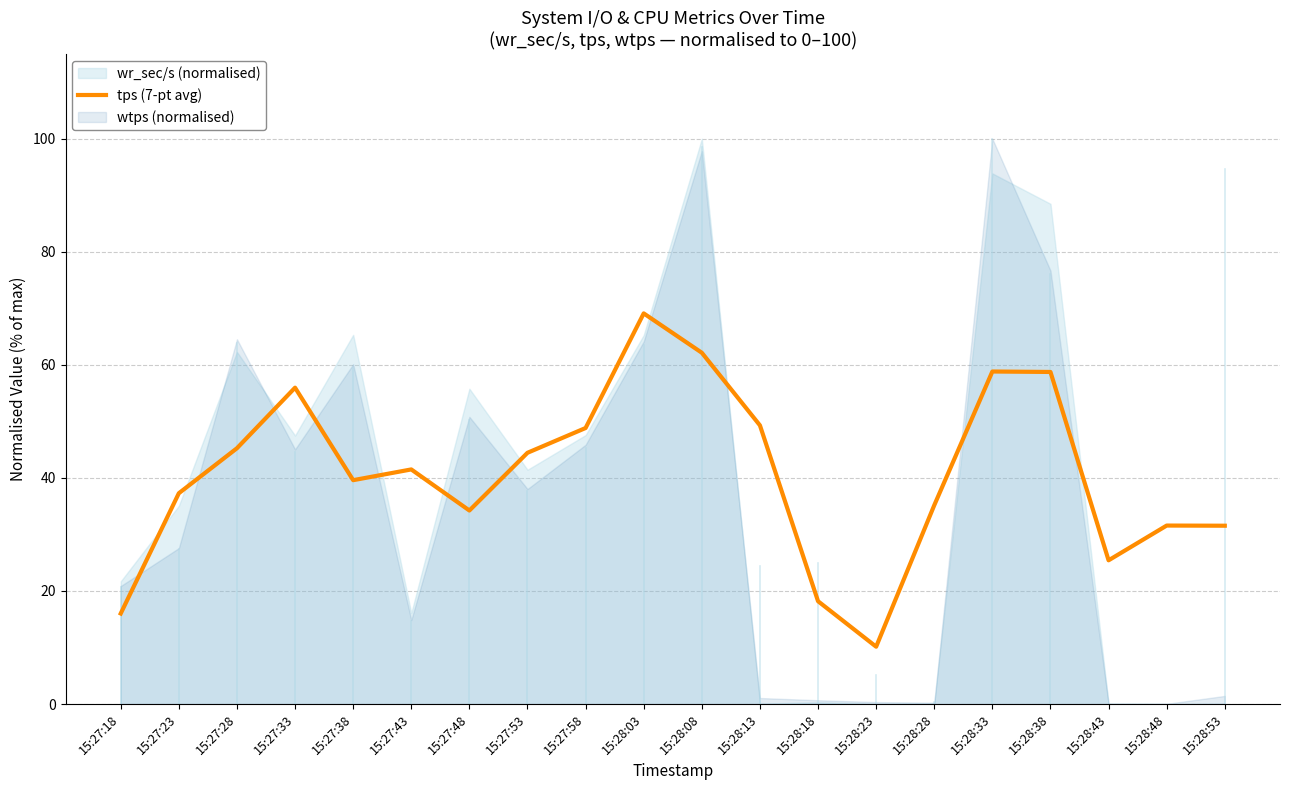

What is the ratio of the value at 15:27:33 to the value at 15:27:53?

1.3